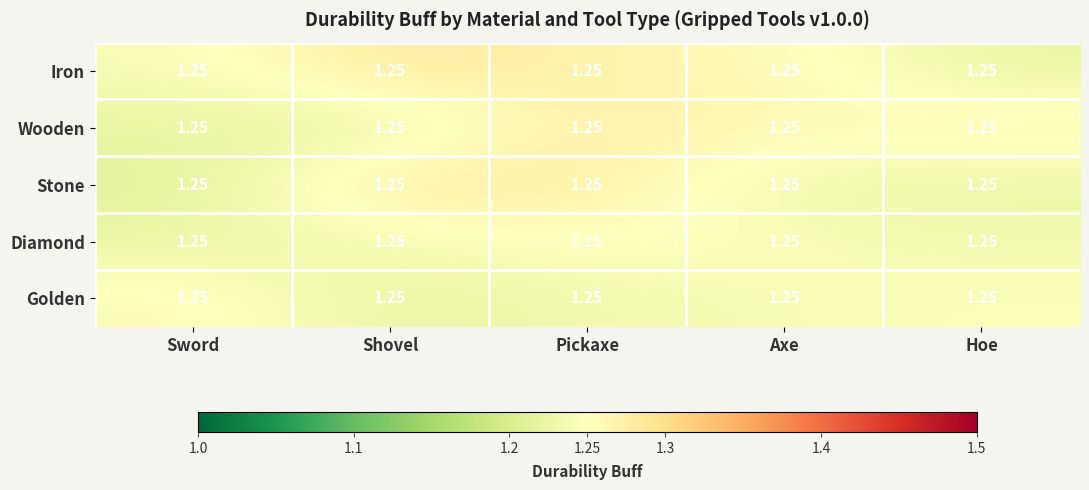

At how many categories does at least one series exceed 1?

5